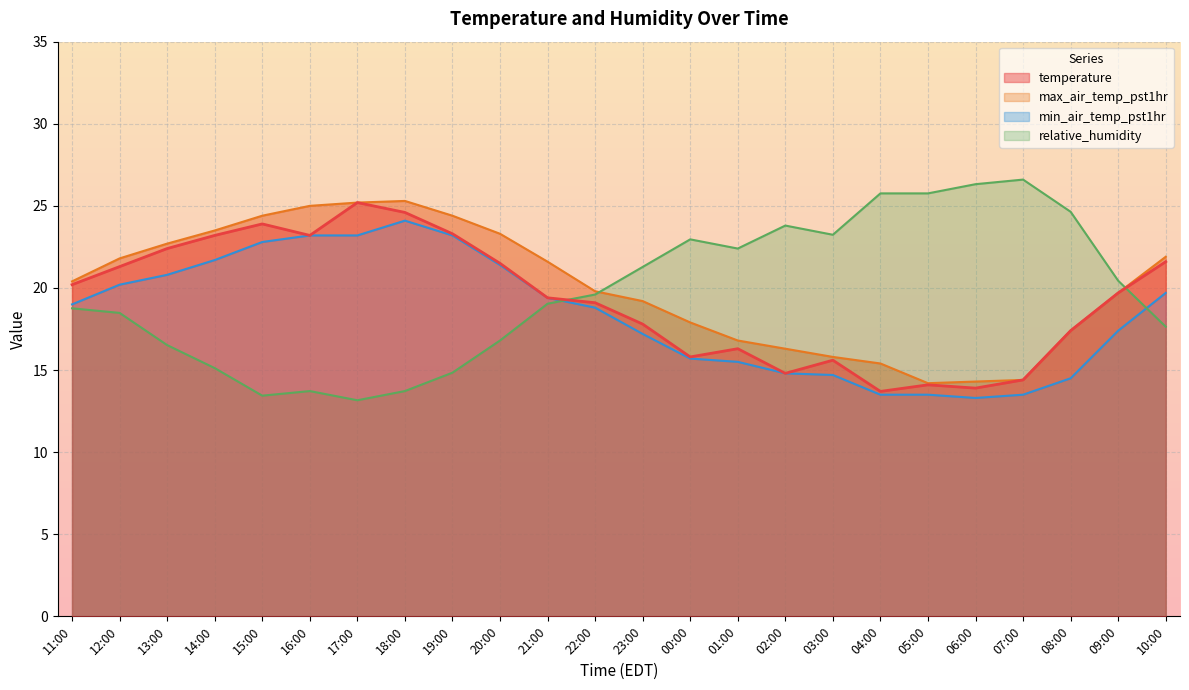

True or false: min_air_temp_pst1hr has a value of 30.2 at 17:00.

False